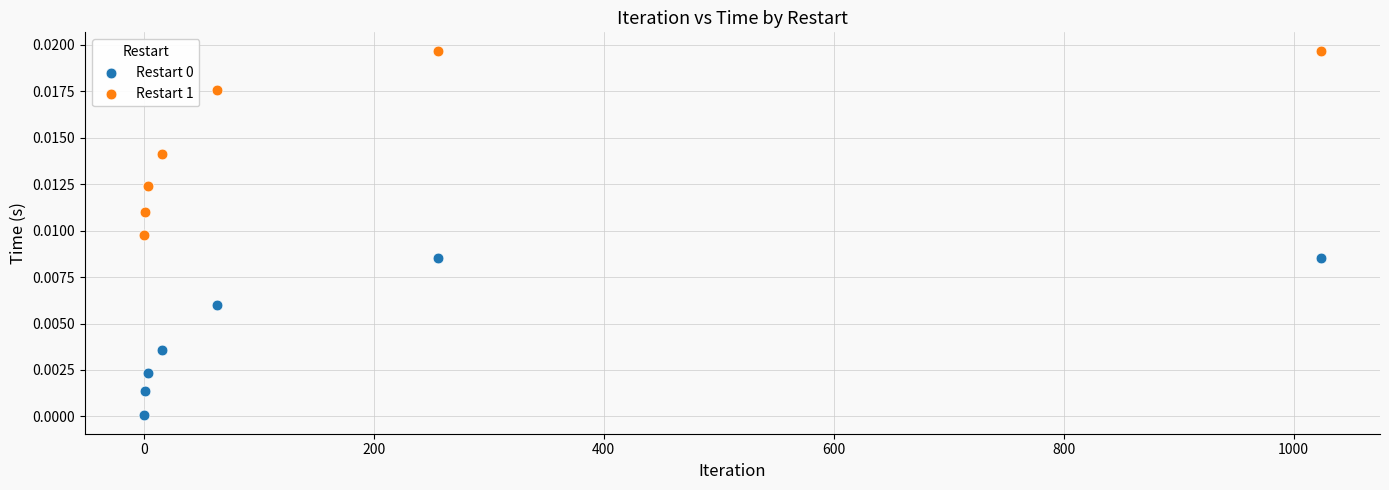

What is the X range (max minus min) for the scatter plot?

1024.0